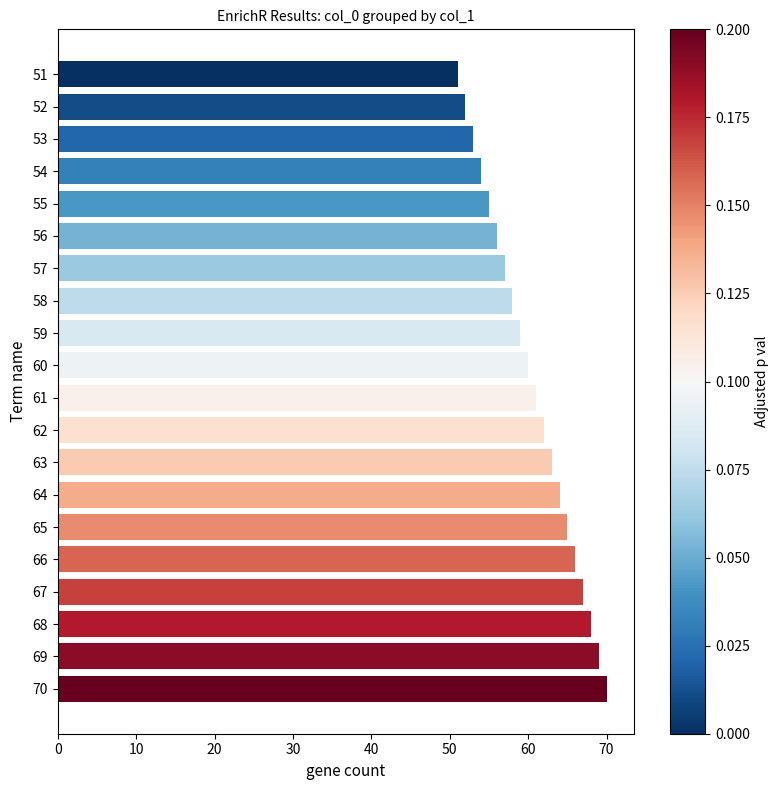

Rank the categories by value from highest to lowest.

70, 69, 68, 67, 66, 65, 64, 63, 62, 61, 60, 59, 58, 57, 56, 55, 54, 53, 52, 51